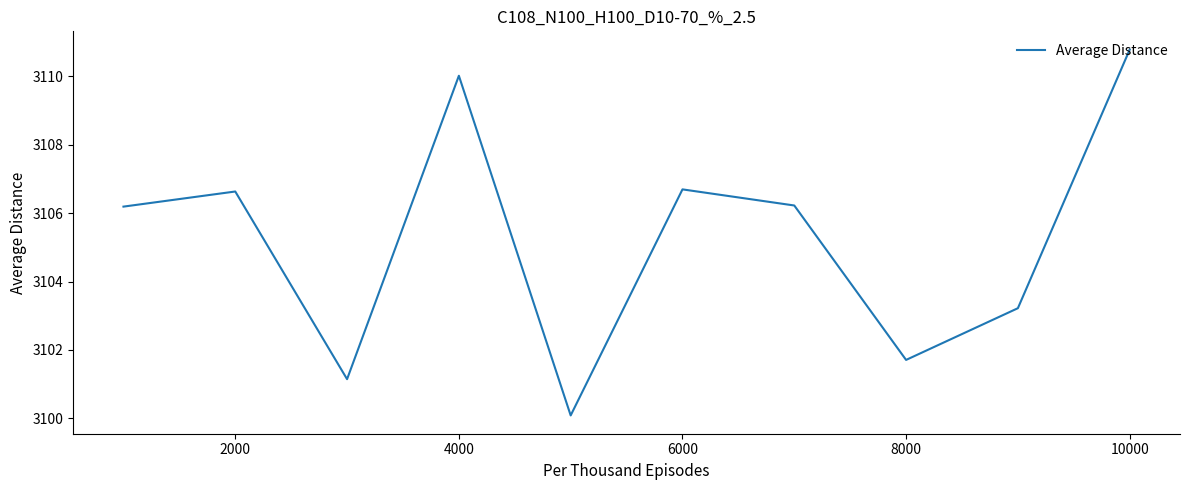

What is the difference between the maximum and minimum values?

10.7